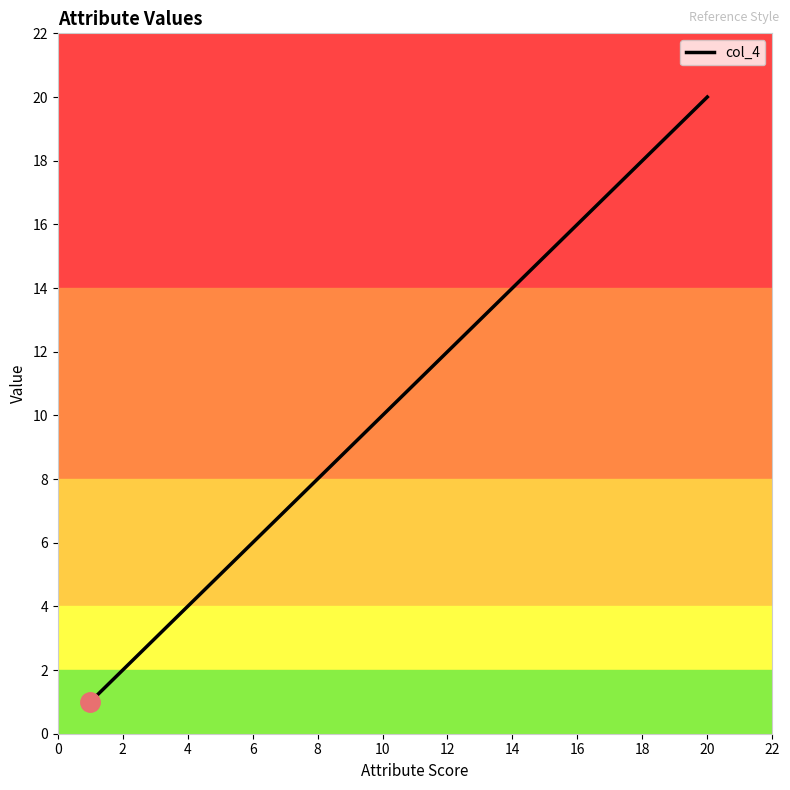

What is the greatest value displayed?

20